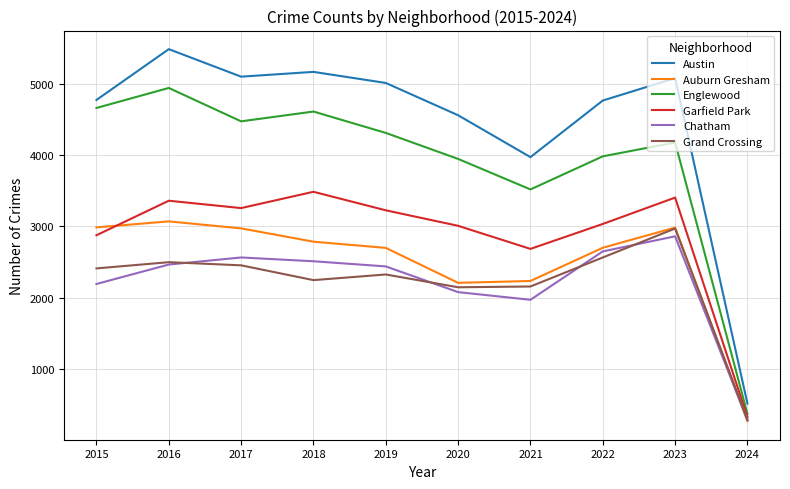

Which category has the highest value in the Chatham series?

2023